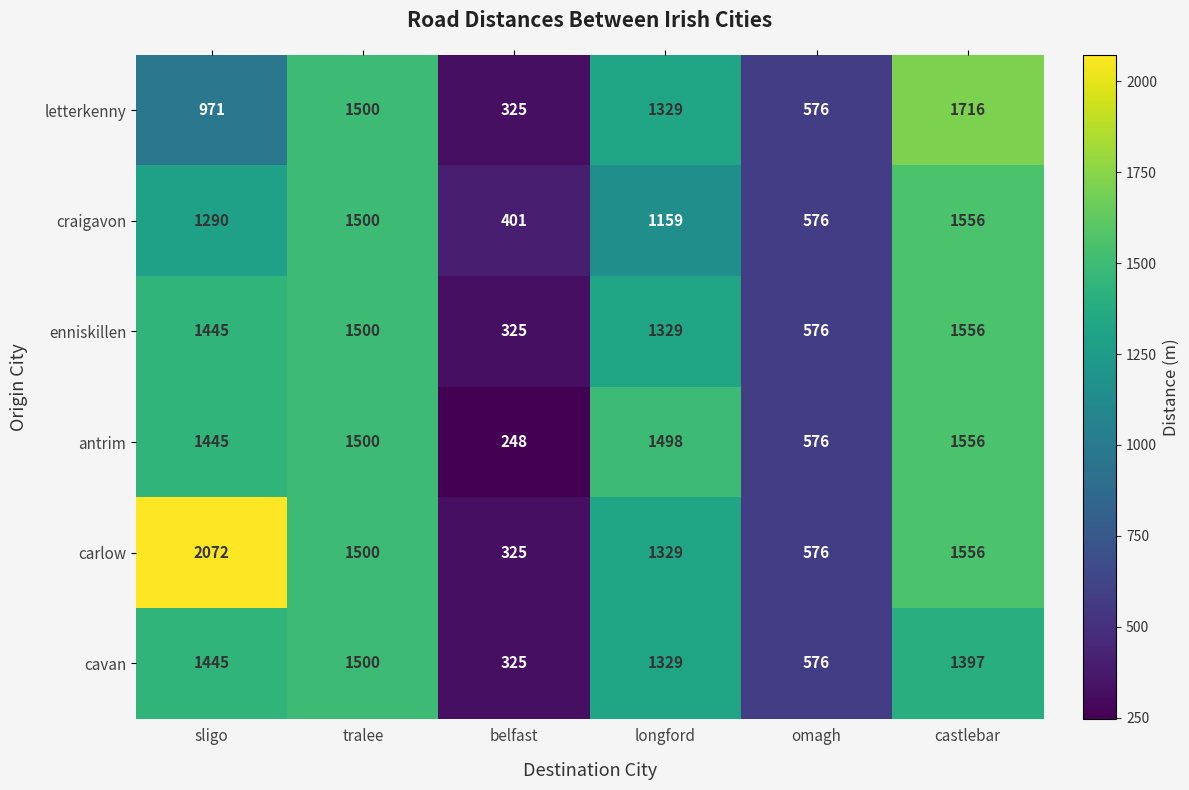

What is the maximum value shown in the chart?

2072